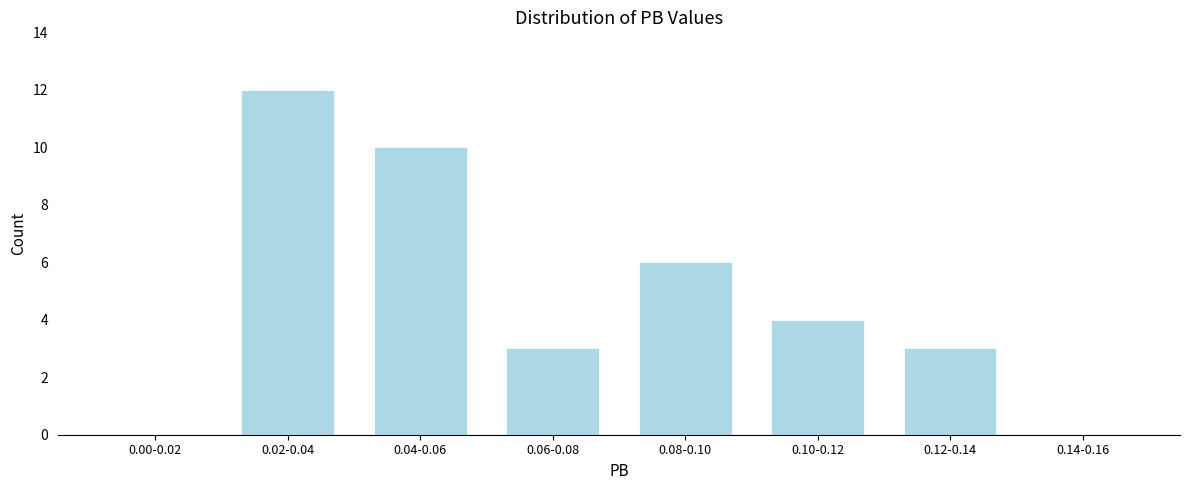

Reading left to right, transcribe all the data shown in this chart.

0.00-0.02=0	0.02-0.04=12	0.04-0.06=10	0.06-0.08=3	0.08-0.10=6	0.10-0.12=4	0.12-0.14=3	0.14-0.16=0